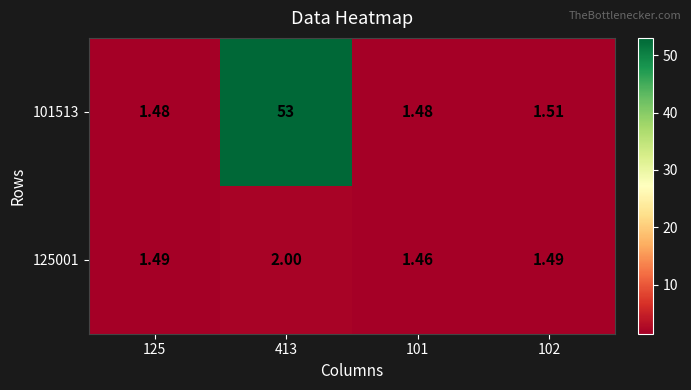

Is the value of 101513 at 101 greater than the value of 125001 at 101?

Yes